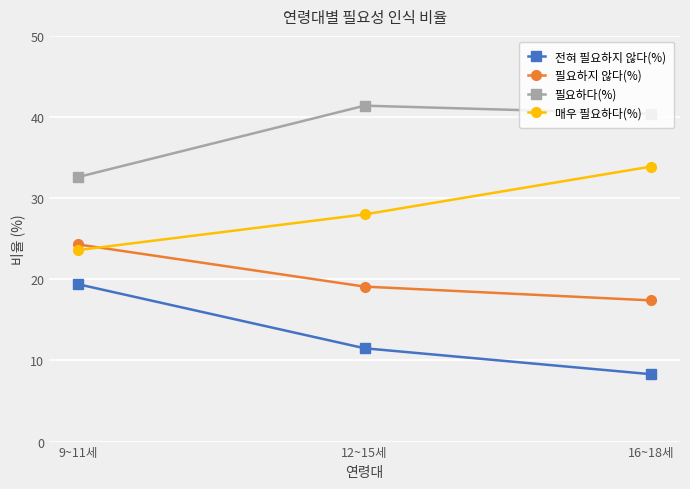

Reading left to right, transcribe all the data shown in this chart.

전혀 필요하지 않다(%): 19.4	11.5	8.3
필요하지 않다(%): 24.3	19.1	17.4
필요하다(%): 32.6	41.4	40.4
매우 필요하다(%): 23.6	28.0	33.9